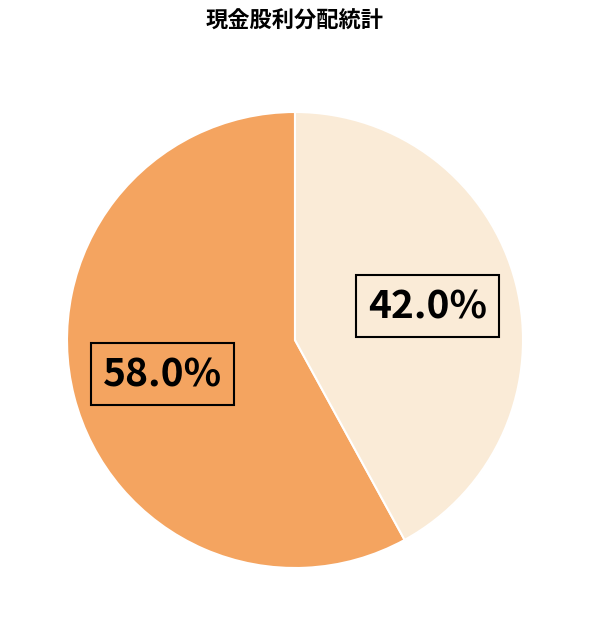

How many slices are in this pie chart?

2